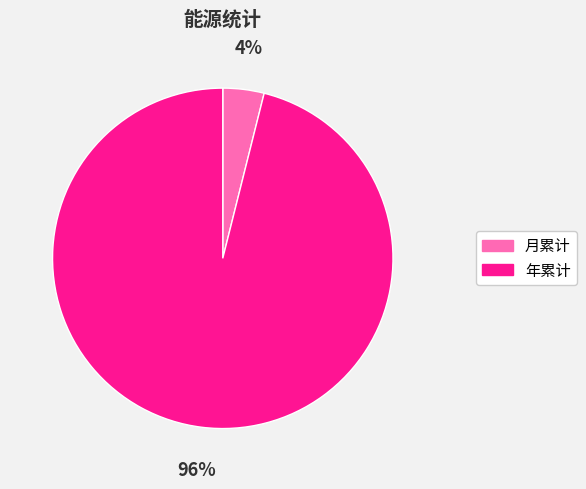

How many segments does this pie chart have?

2